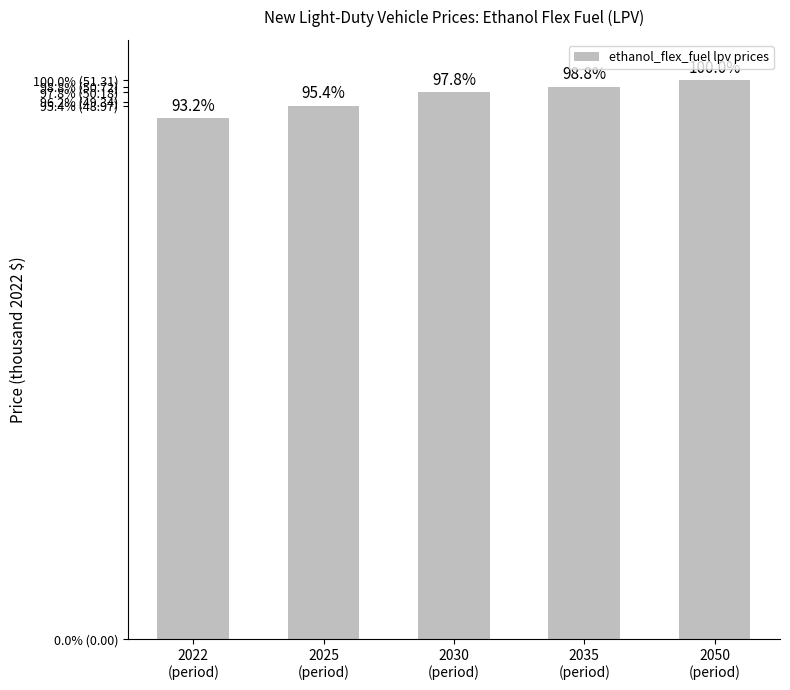

Reading left to right, list all the values displayed in this chart.

2022
(period)=47.8	2025
(period)=49.0	2030
(period)=50.2	2035
(period)=50.7	2050
(period)=51.3